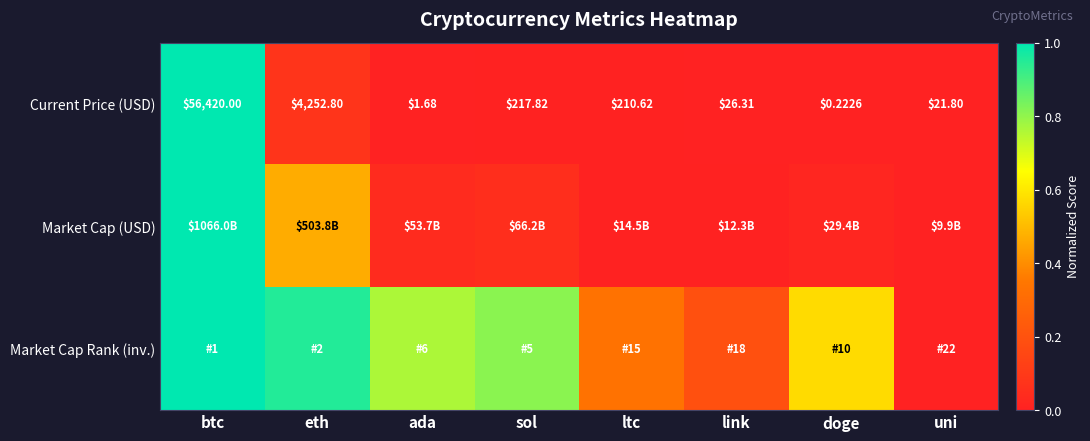

Where is Current Price (USD) nearest to the value 28210?

eth